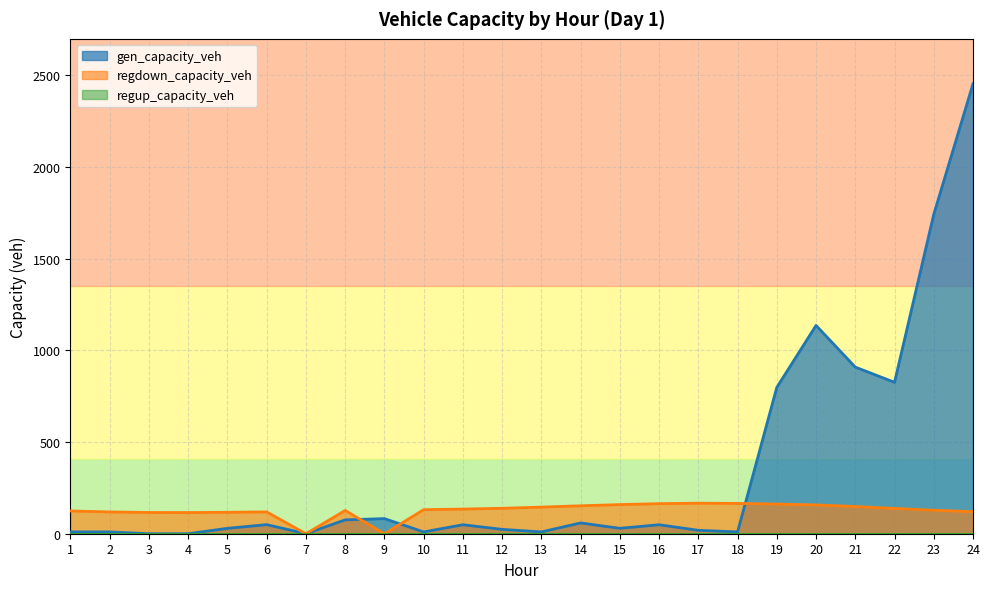

Reading left to right, what are all the values shown in this chart?

gen_capacity_veh: 9.8	9.8	0.0	0.0	29.4	49.5	0.0	75.5	82.4	9.8	49.0	23.8	9.8	58.8	29.4	49.0	18.6	9.8	797.9	1135.4	908.2	825.4	1740.9	2452.6
regdown_capacity_veh: 124.0	118.8	115.9	115.5	116.9	119.0	0.0	126.9	0.0	131.3	134.4	138.7	145.1	152.2	158.9	163.9	166.6	165.1	161.7	157.0	148.4	137.9	128.1	120.3